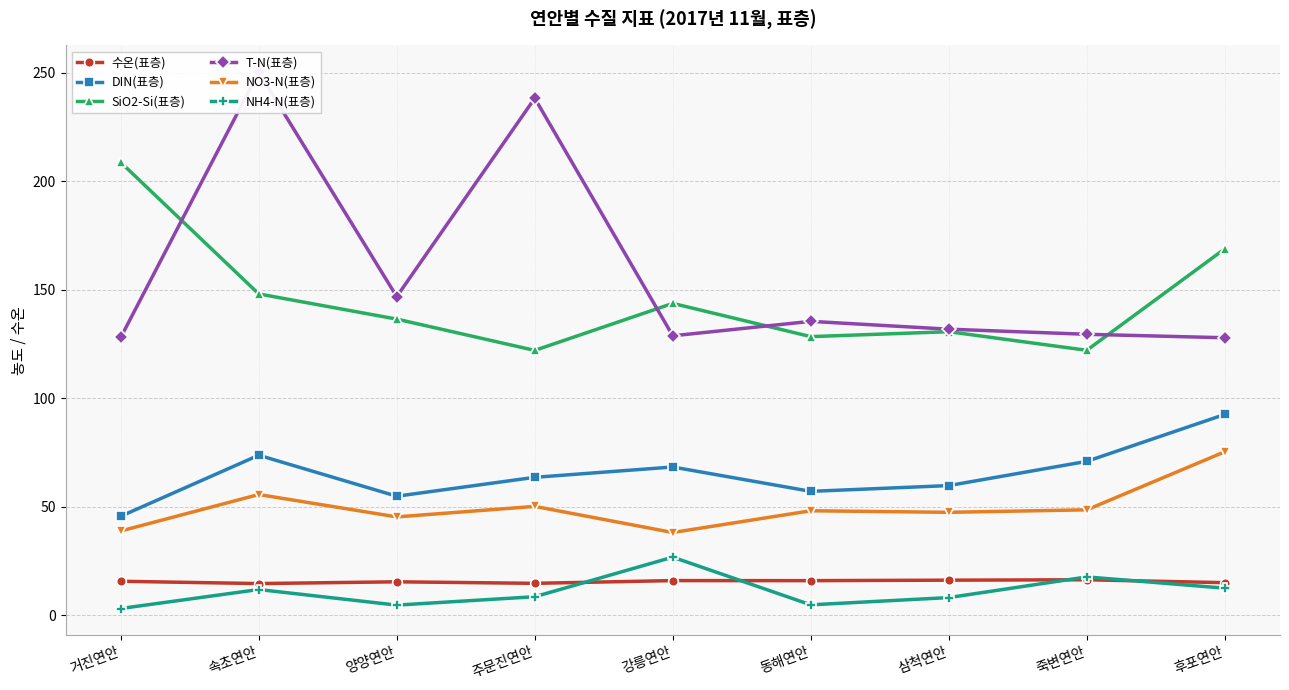

At which label does T-N(표층) reach its minimum?

후포연안